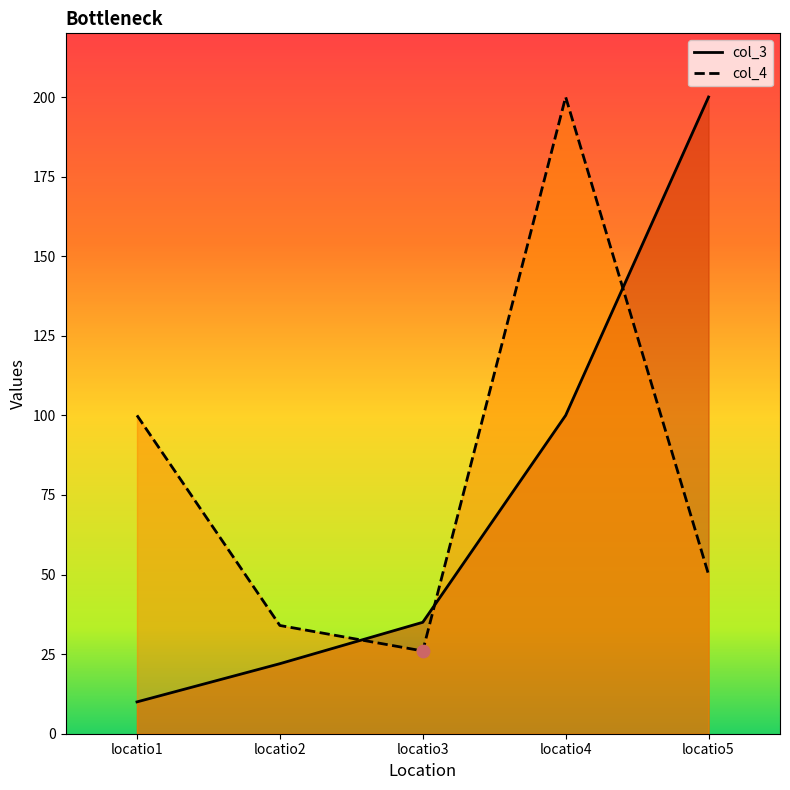

Is the value of col_4 at locatio3 greater than the value of col_3 at locatio2?

Yes